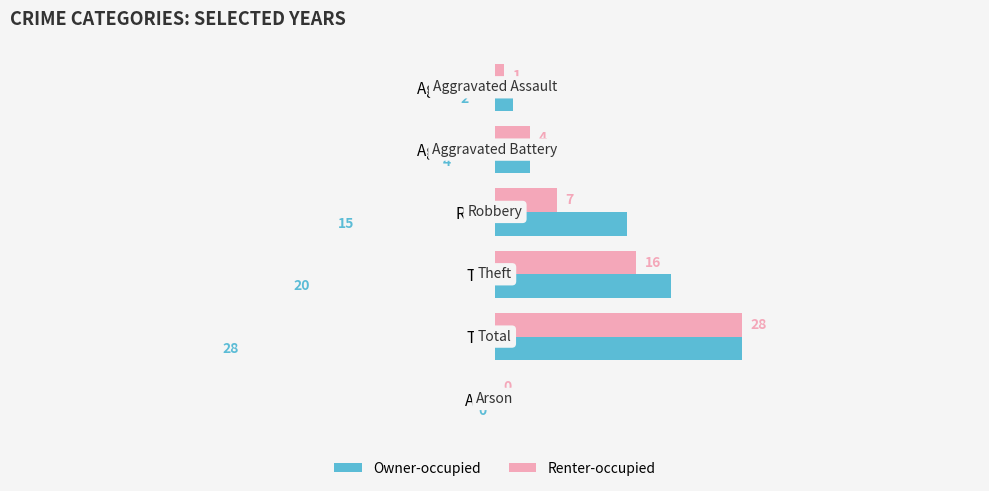

The Owner-occupied series shows 32 at Theft. True or false?

False